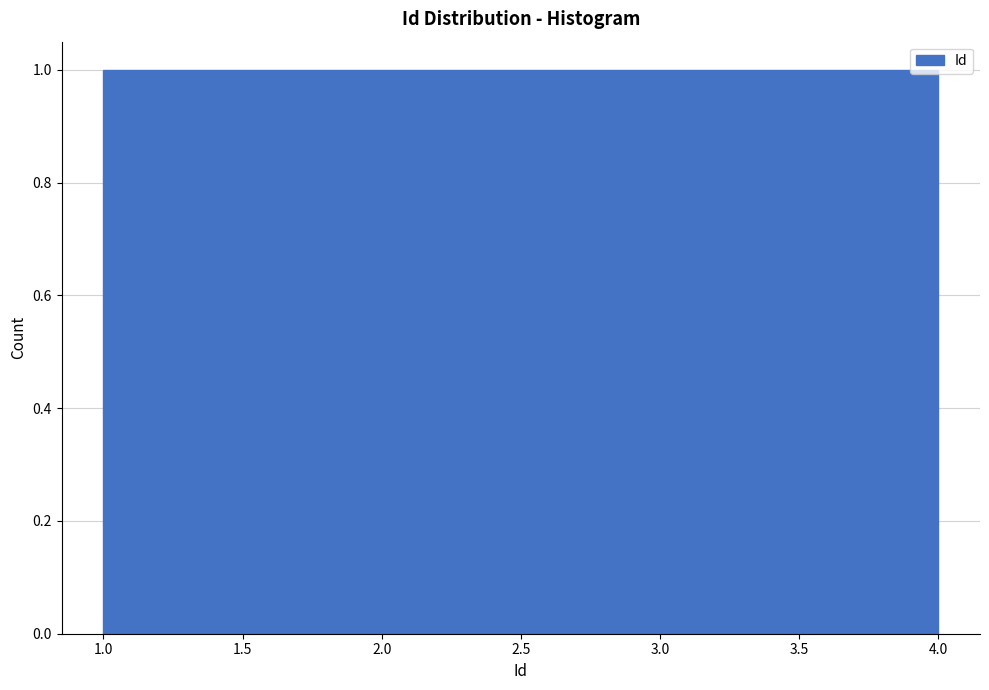

How tall is the bar that spans 1.00 to 1.75 on the x-axis? The values are not printed on the chart, so give them approximately, as read against the axis.

1